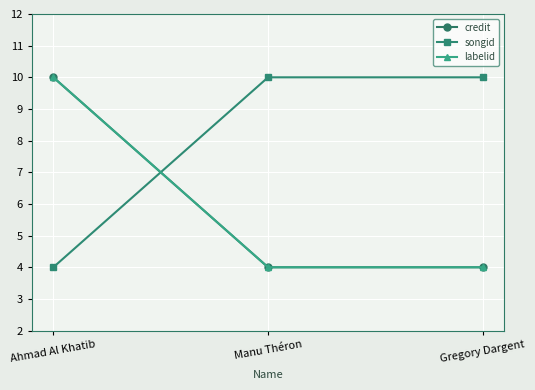

Rank the categories by labelid value from lowest to highest.

Manu Théron, Gregory Dargent, Ahmad Al Khatib